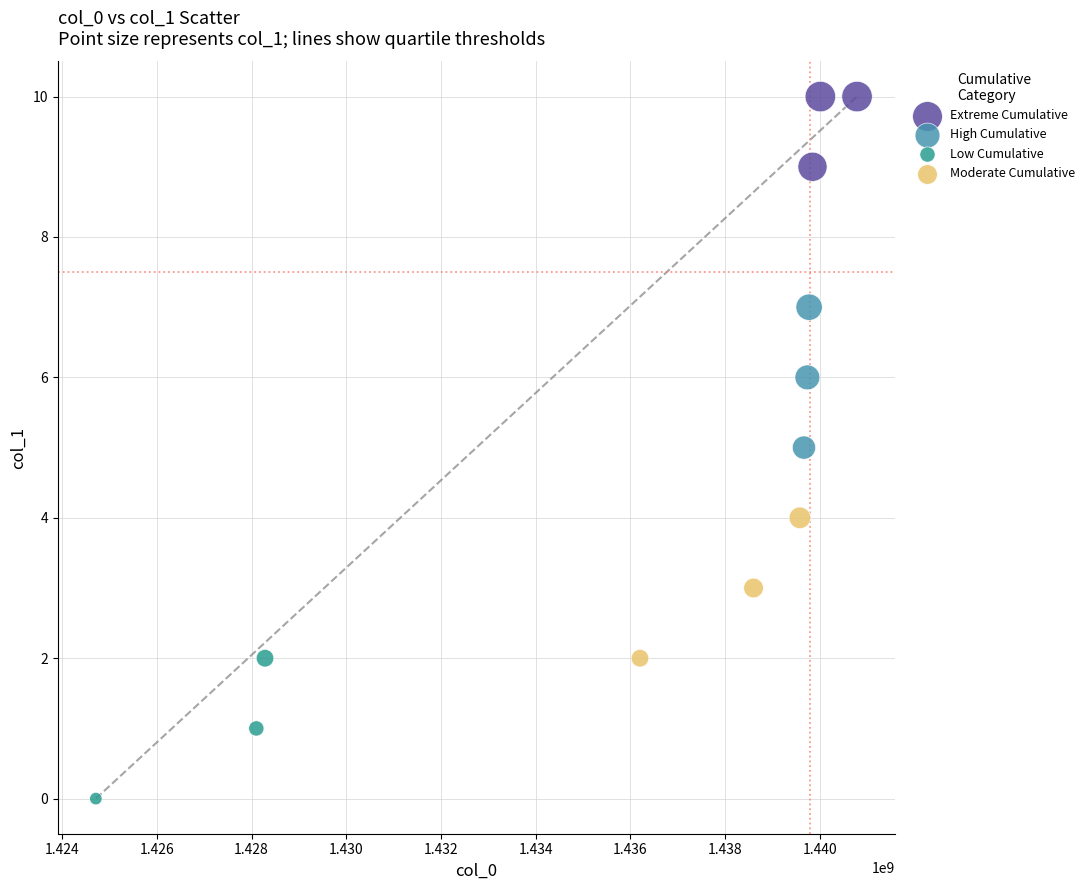

Which series reaches the minimum Y coordinate?

Low Cumulative